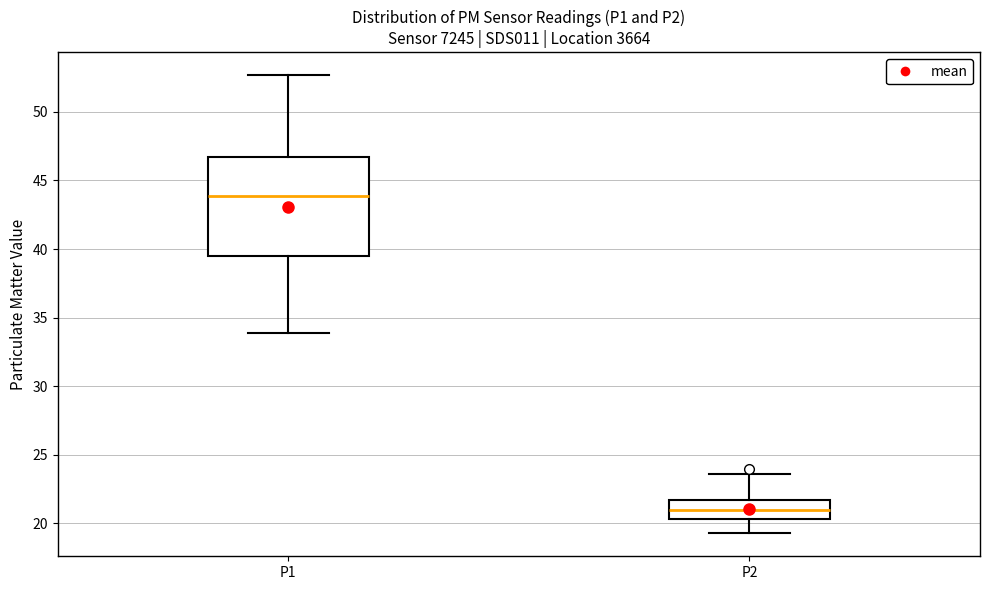

Which box is the tallest, from its lower edge to its upper edge?

P1